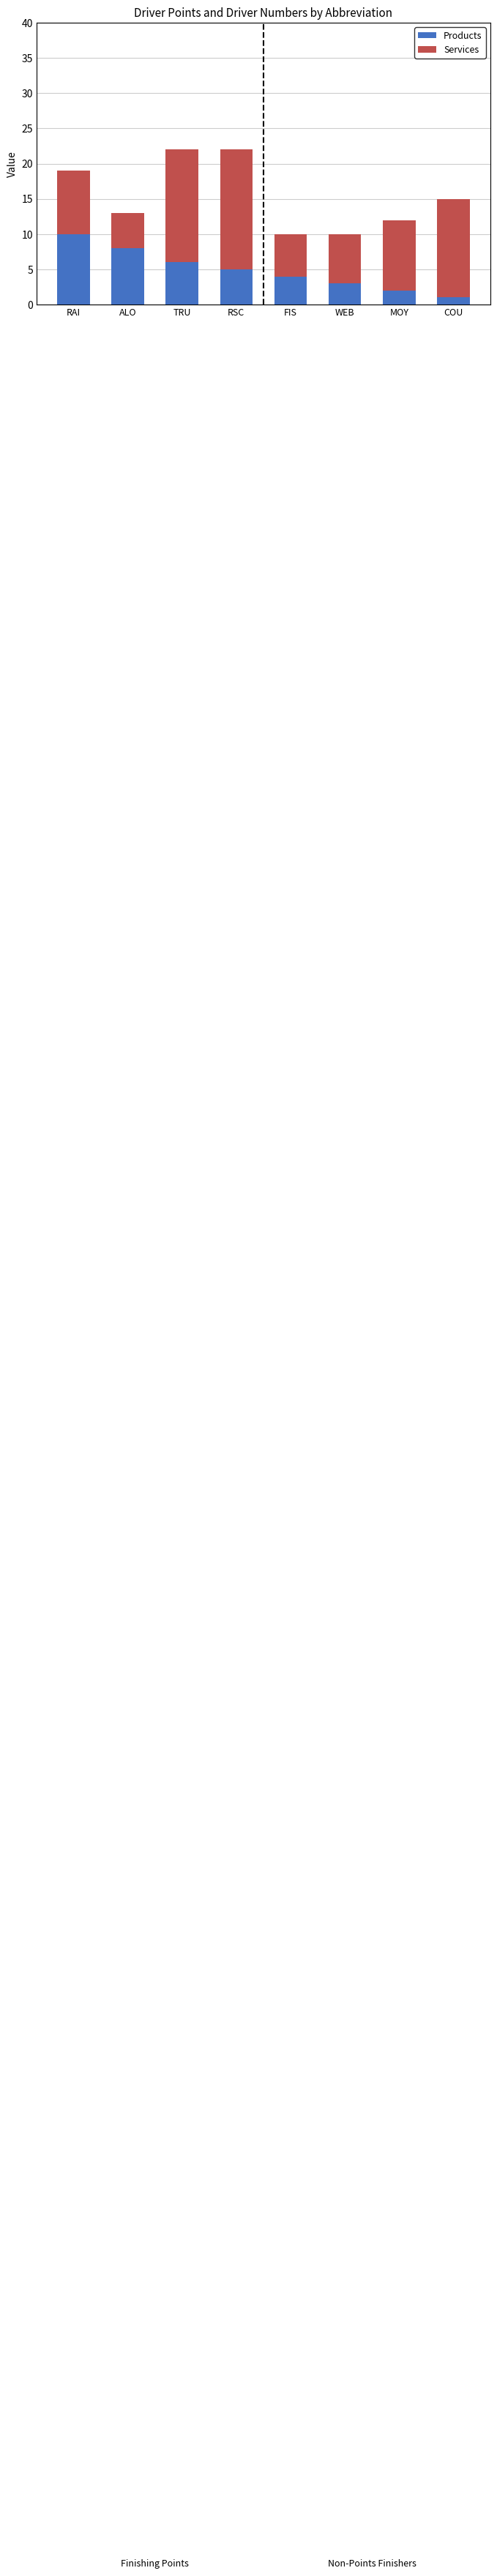

What is the total value across all series at RSC?

22